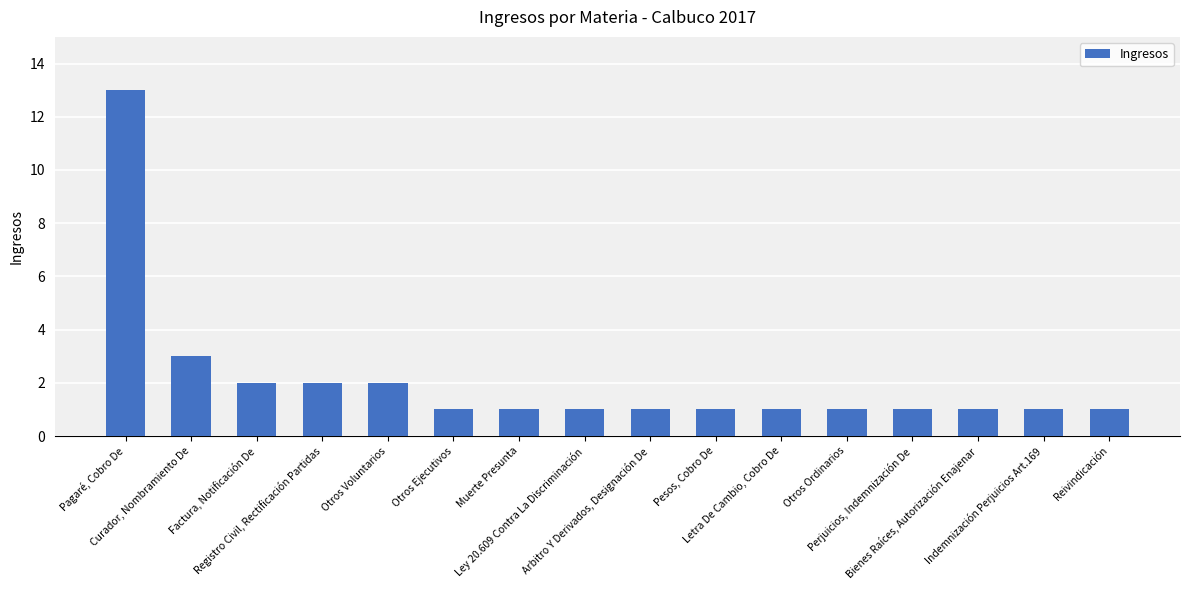

What is the minimum value shown in the chart?

1